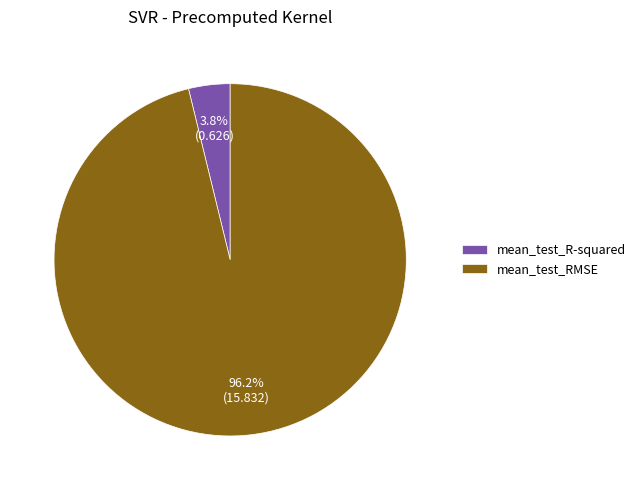

Which category accounts for the majority?

mean_test_RMSE